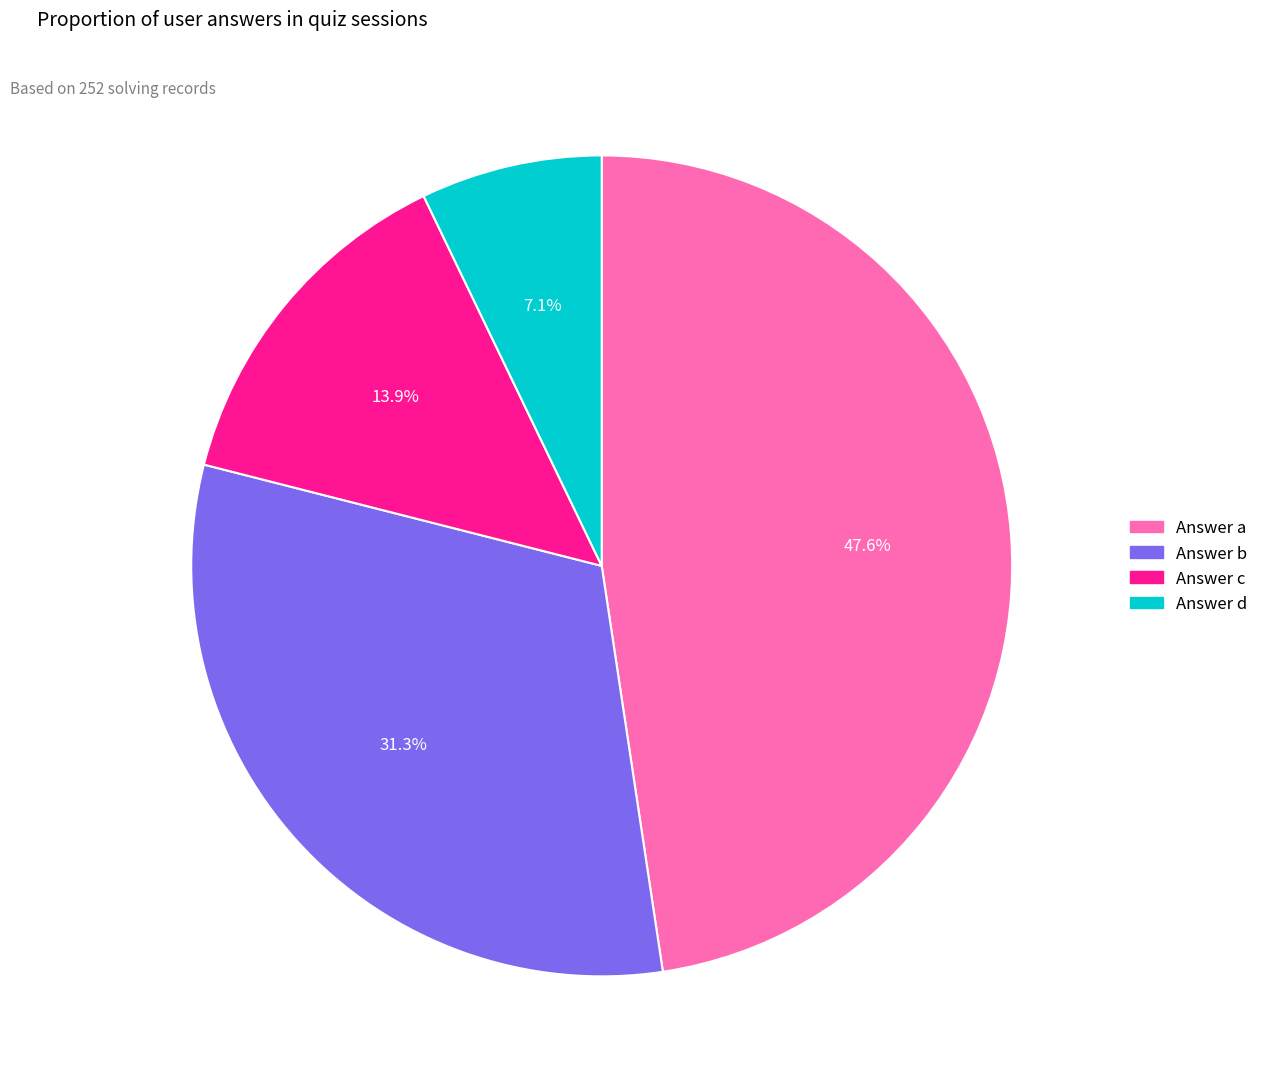

Is there a majority slice in this chart?

No